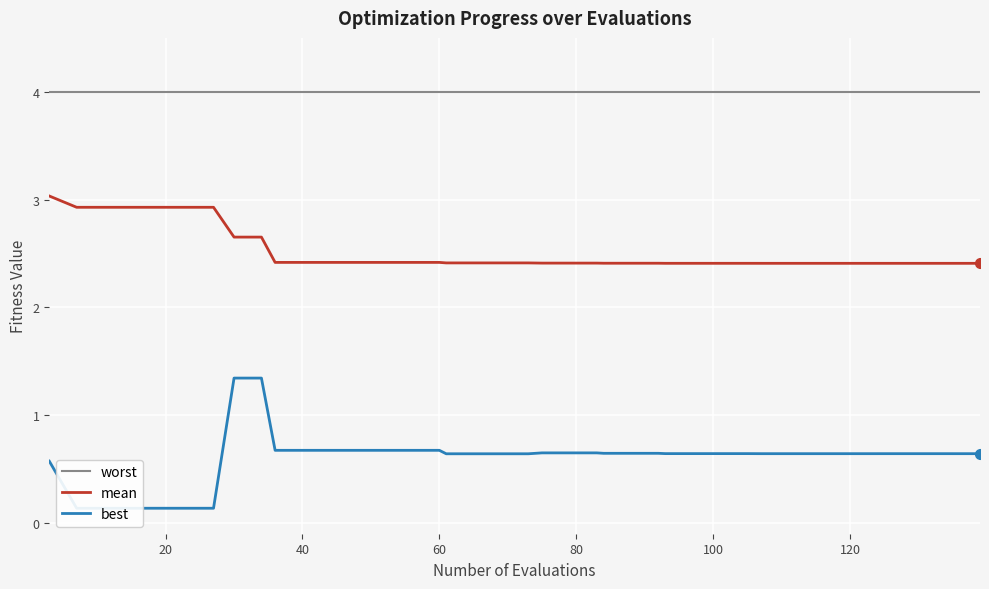

What is the highest value of the mean series?

3.0